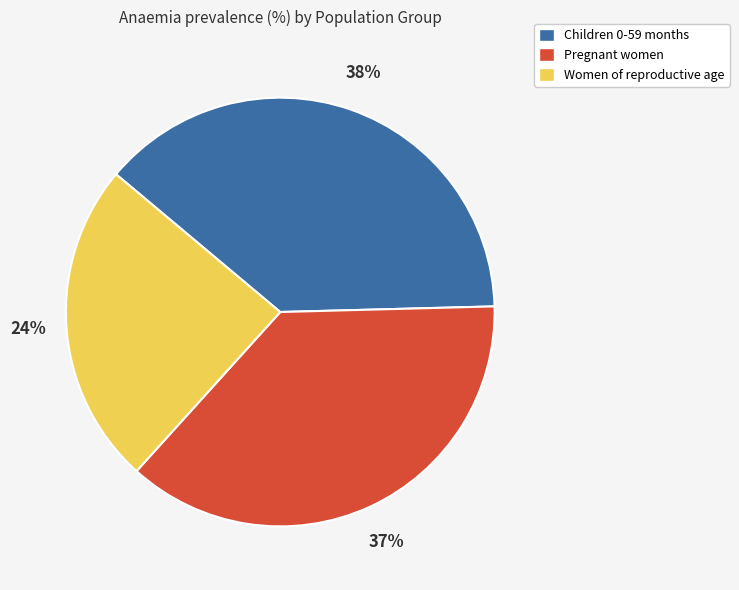

To the nearest percent, what percentage of the pie is Pregnant women?

37%